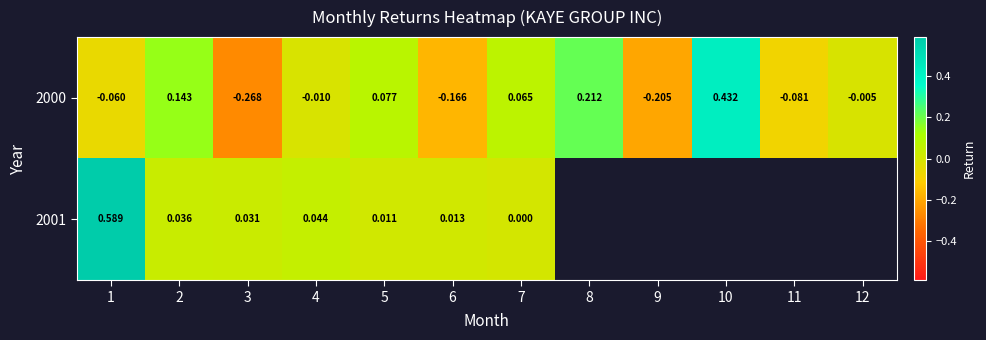

How many negative values does the 2000 series have?

7